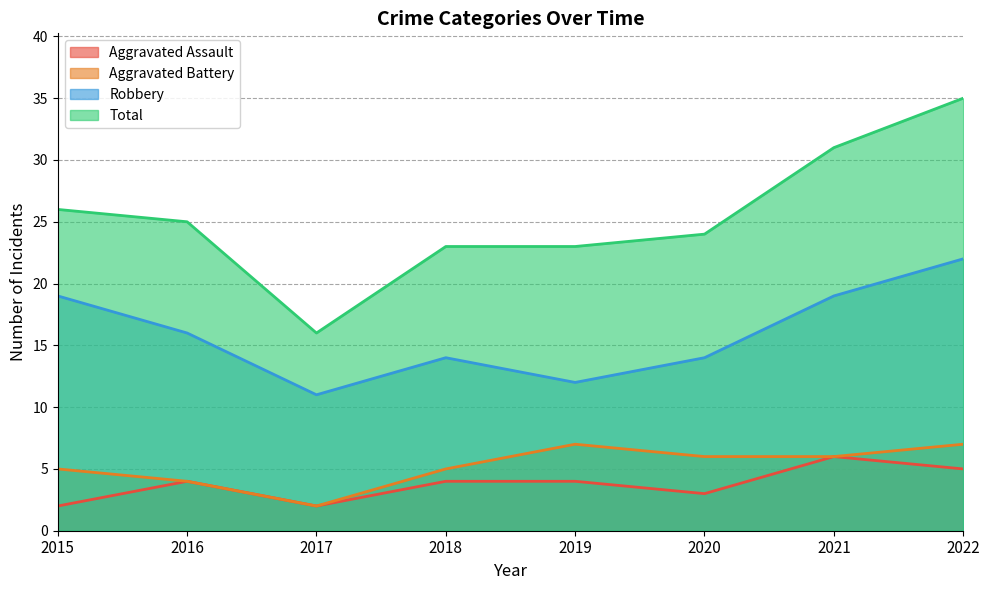

True or false: Robbery and Aggravated Battery intersect in this chart.

False